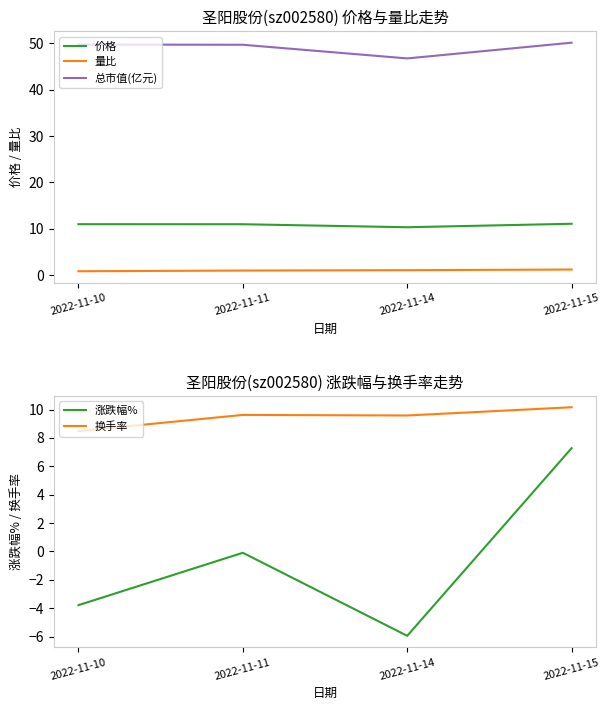

Rank the categories by 价格 value from highest to lowest.

2022-11-15, 2022-11-10, 2022-11-11, 2022-11-14